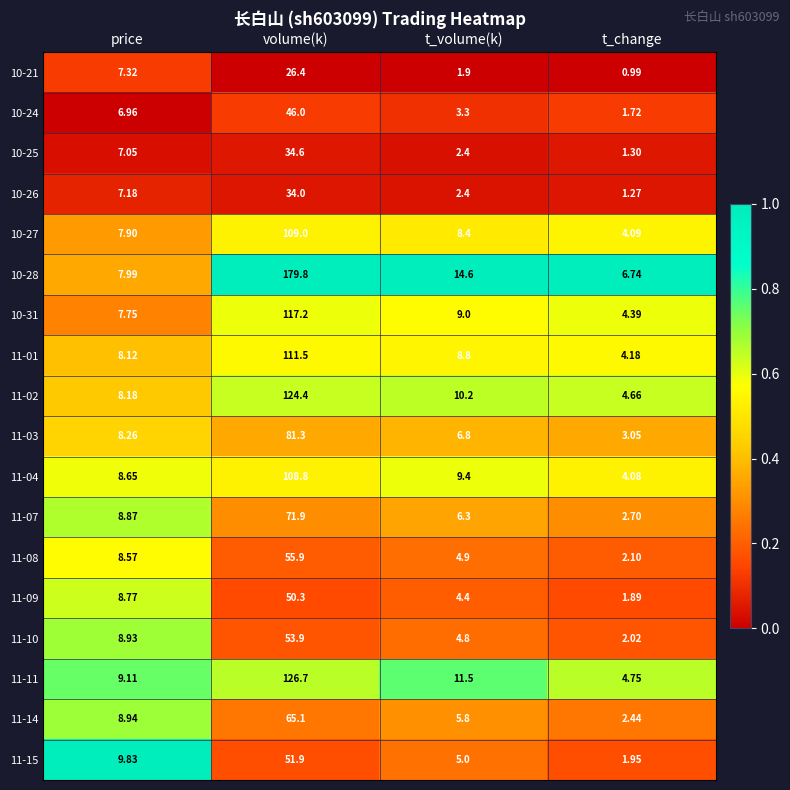

What is the spread (max minus min) of values at price?

2.9